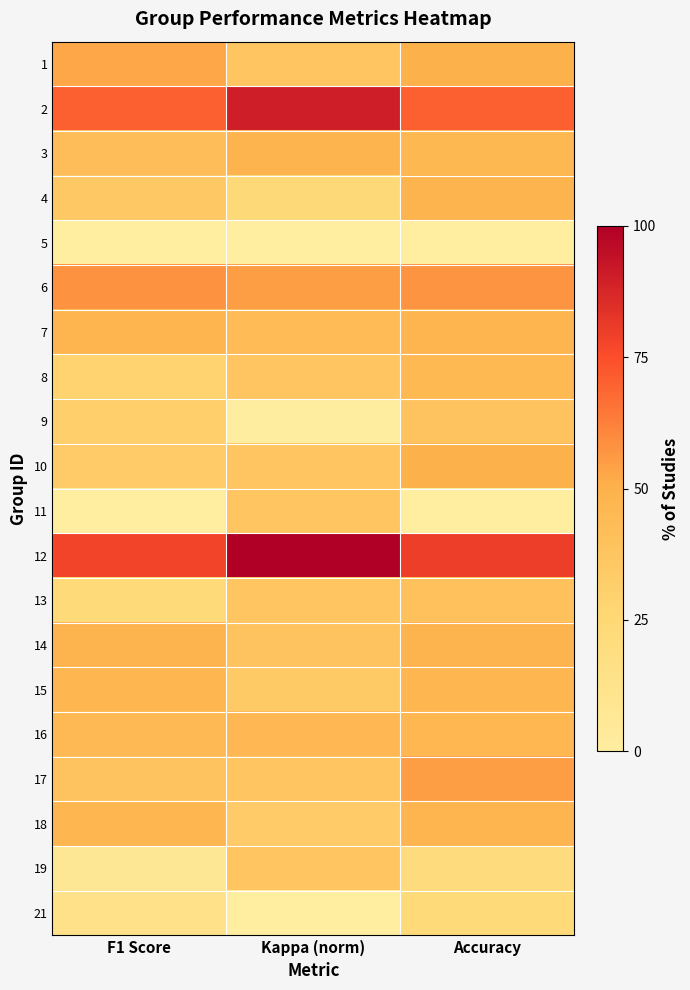

How many distinct data groups are displayed?

20